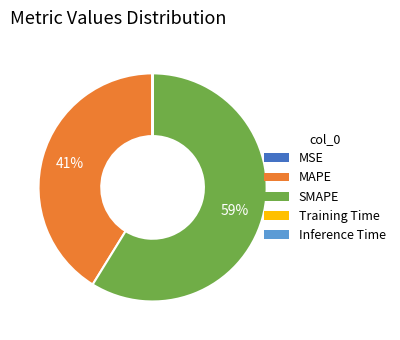

Which slice is the largest?

SMAPE